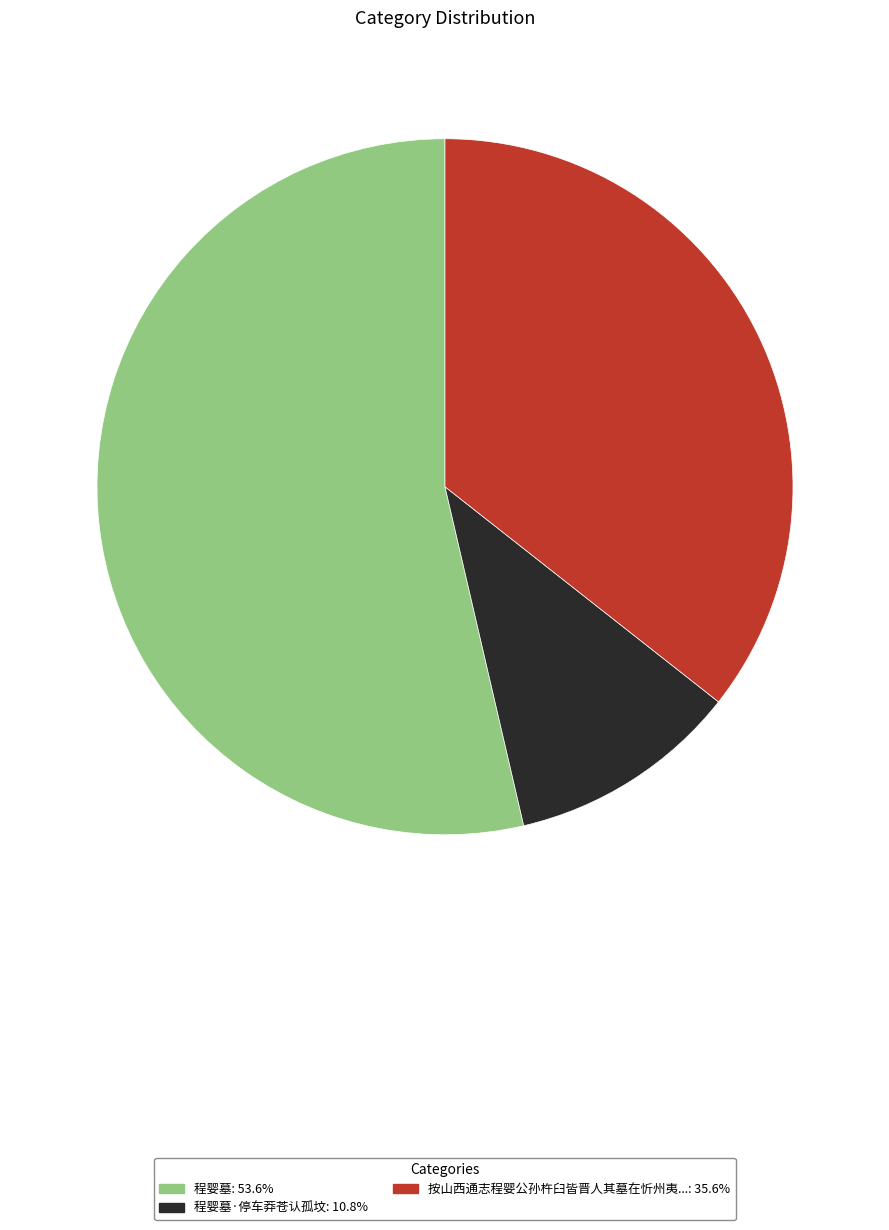

What is the largest slice in the pie chart?

程婴墓